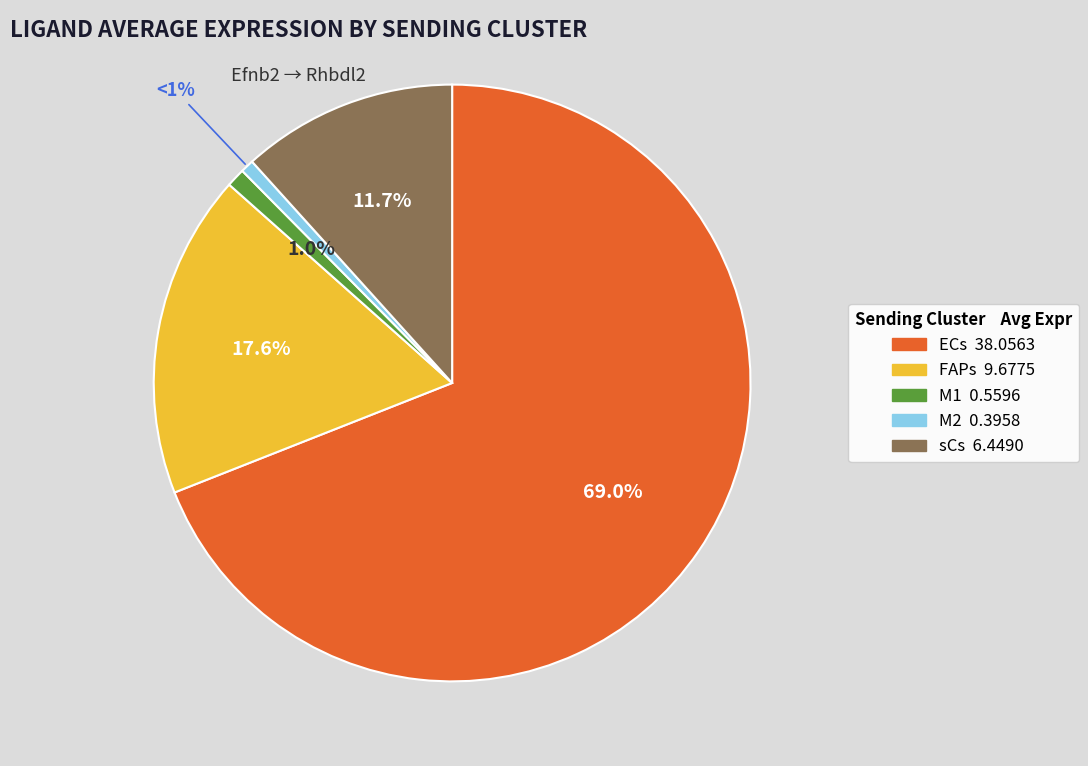

To the nearest percent, what portion does FAPs represent?

18%